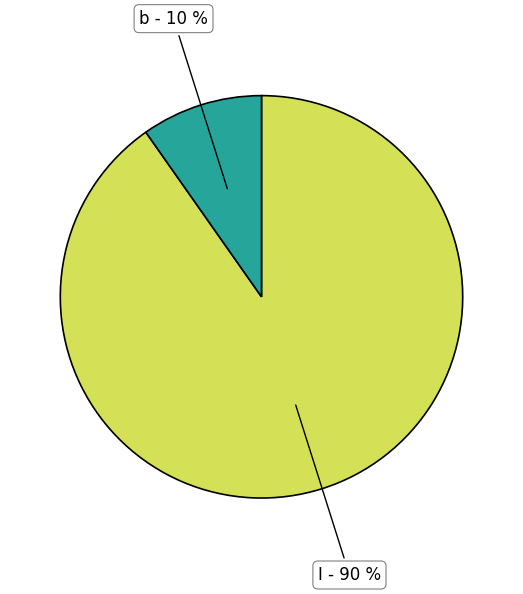

True or false: I accounts for 90% of the total.

True